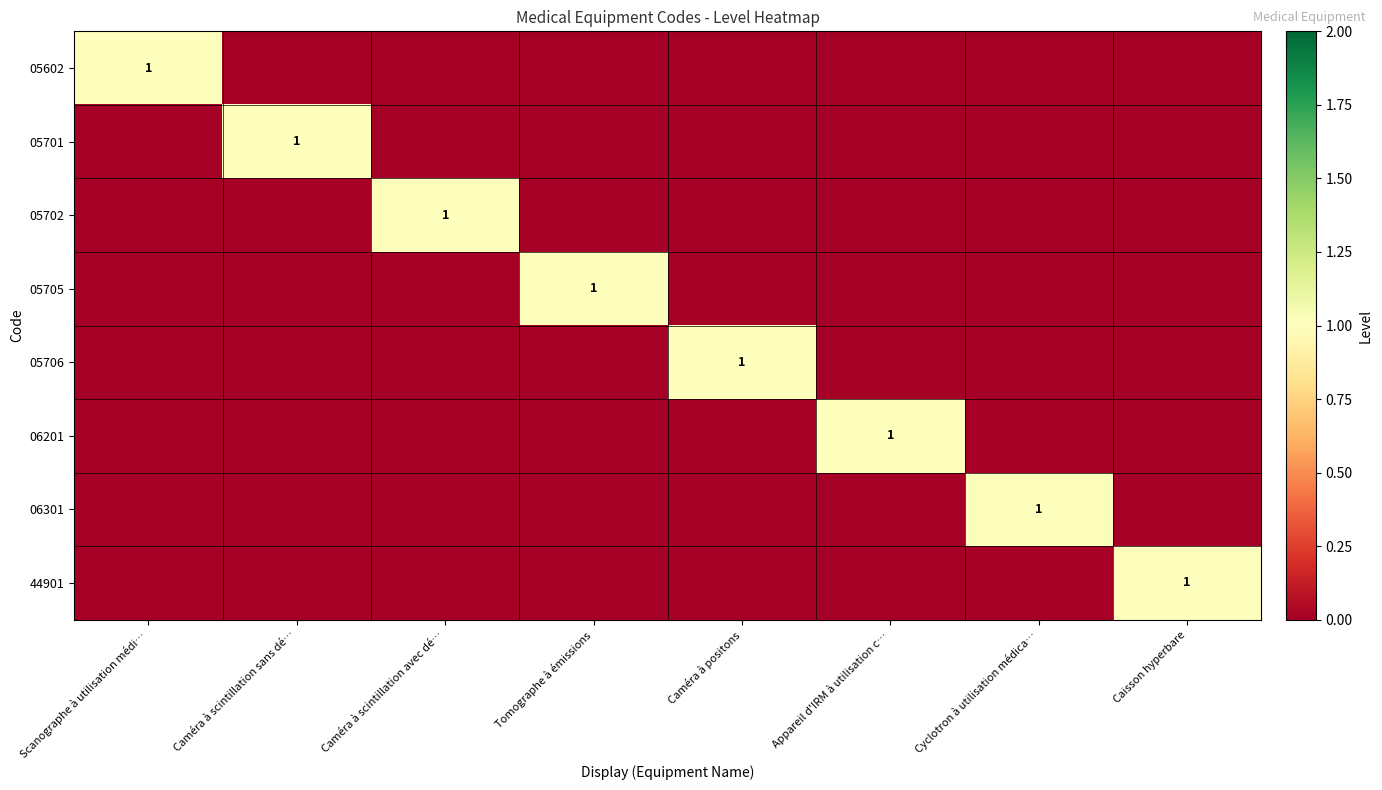

At how many categories does at least one series exceed 0?

8